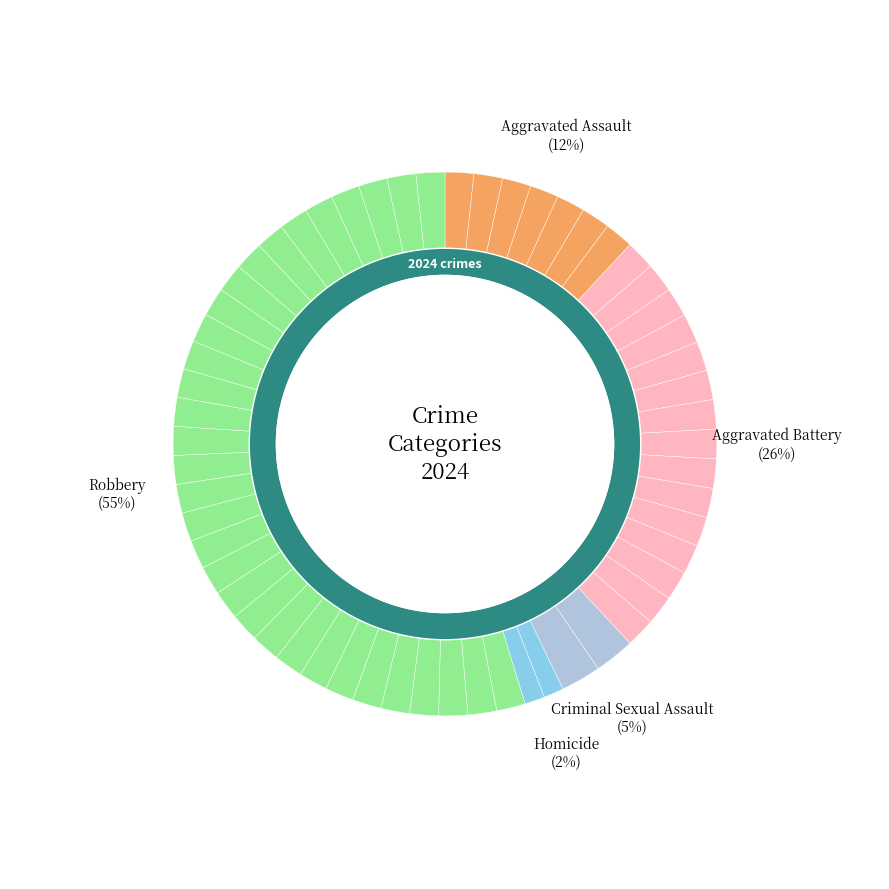

Do Homicide and Aggravated Battery together represent more than half of the pie?

No